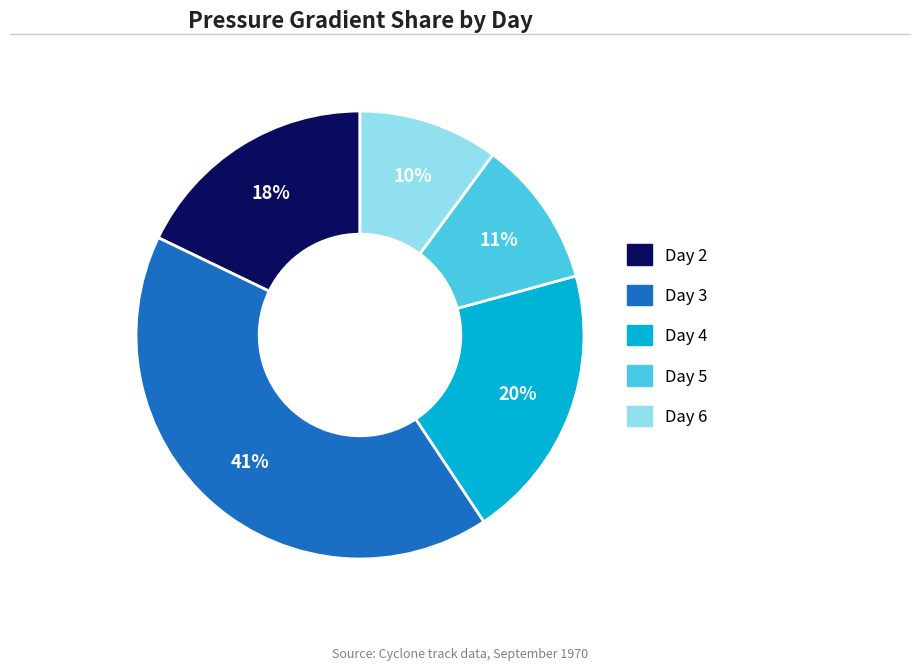

To the nearest percent, what is the difference between the Day 6 and Day 3 slice percentages?

31%